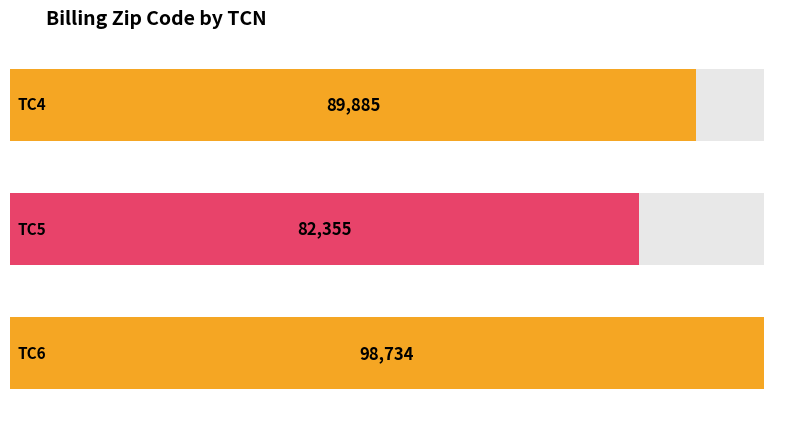

True or false: the data shows 89885 at TC4.

True